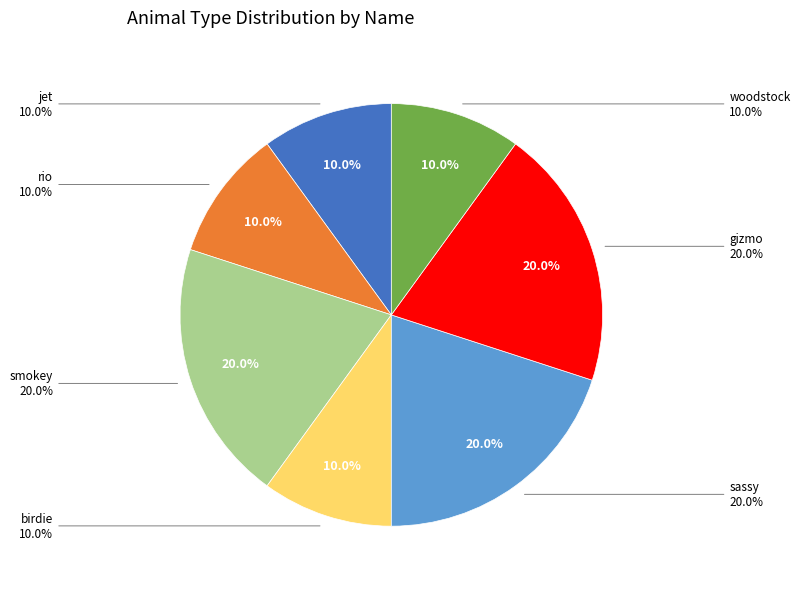

What percentage is the birdie slice, to the nearest percent?

10%